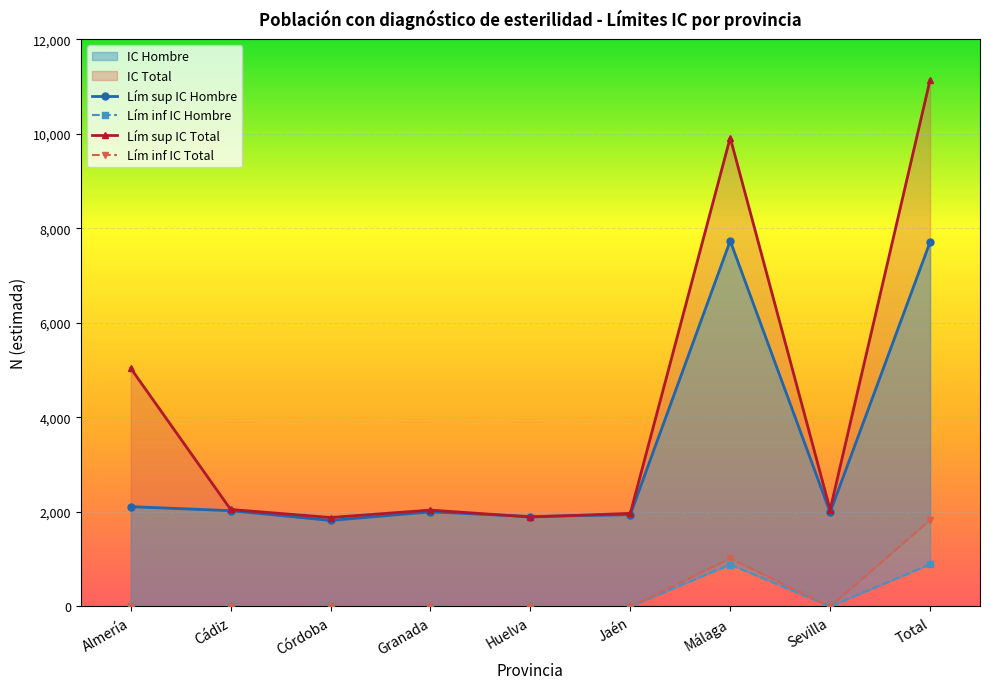

True or false: Lím inf IC Hombre has a value of 0 at Córdoba.

True